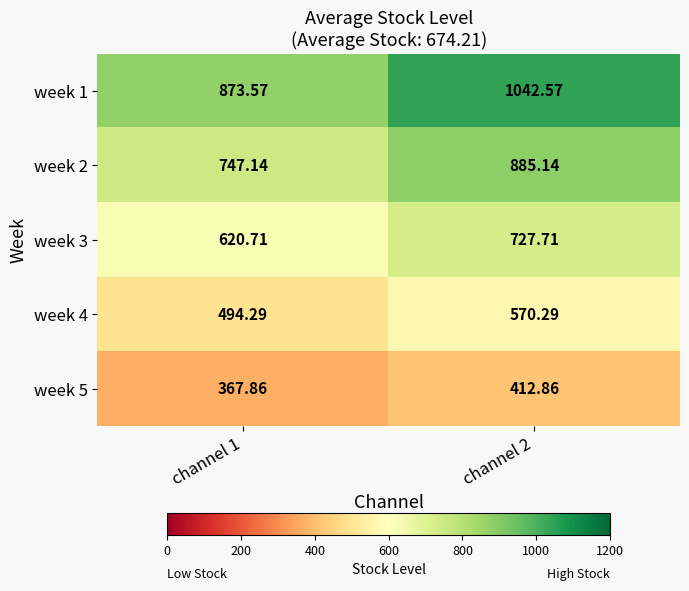

At channel 2, list the series in order from largest to smallest.

week 1, week 2, week 3, week 4, week 5